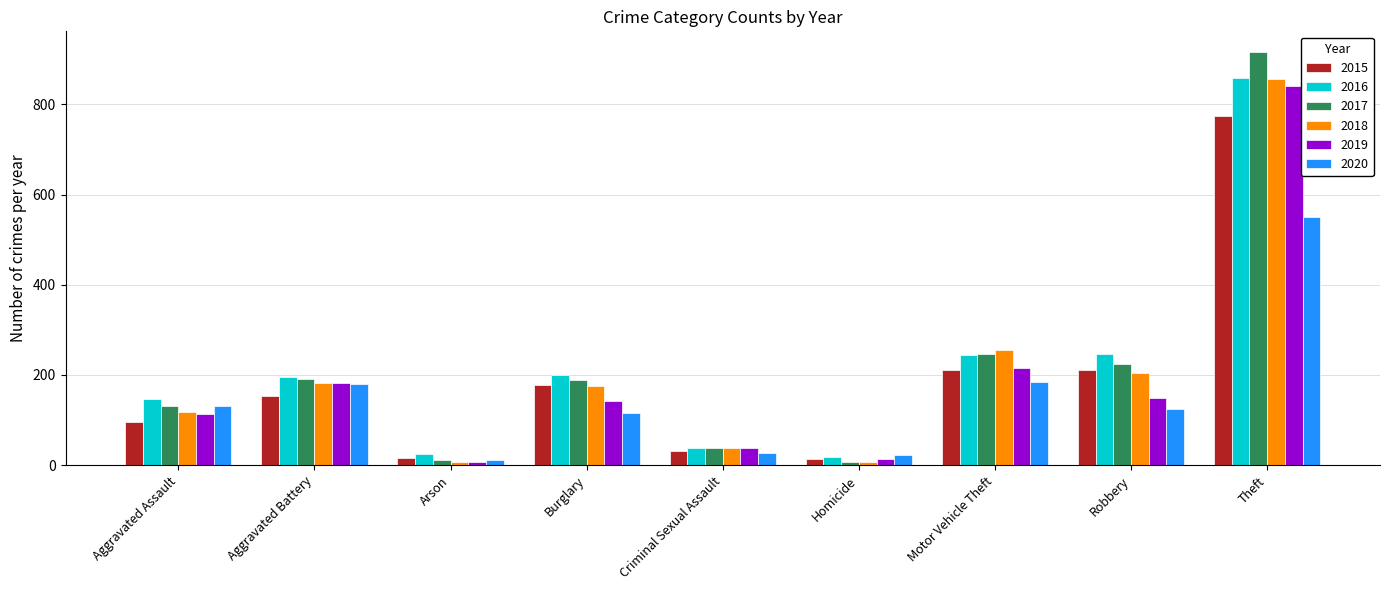

At which label does 2017 first exceed 189?

Aggravated Battery